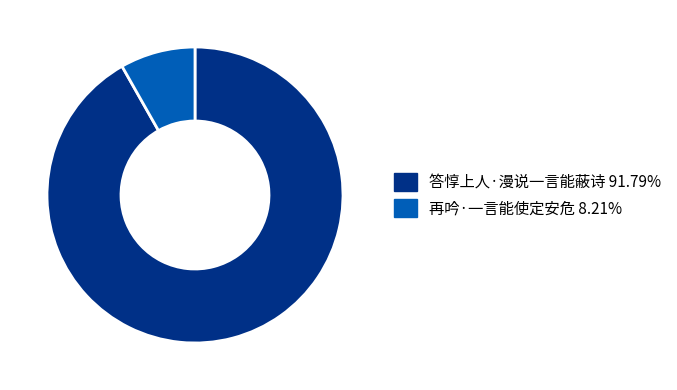

Approximately how many times larger is the value at 再吟·一言能使定安危 compared to 答惇上人·漫说一言能蔽诗?

0.1